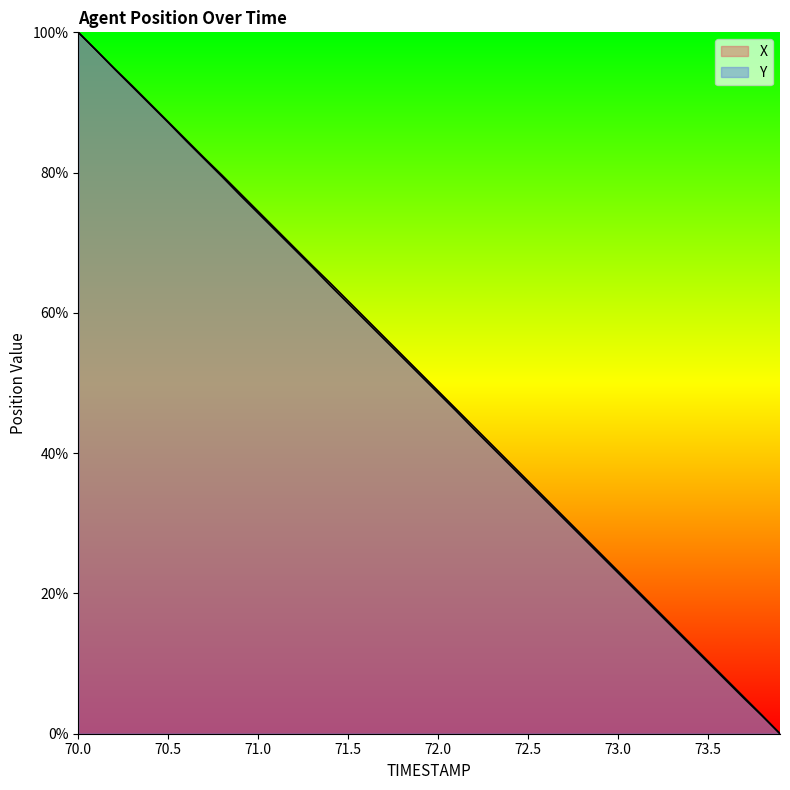

Between which two adjacent categories do X and Y first intersect?

70.1 and 70.2